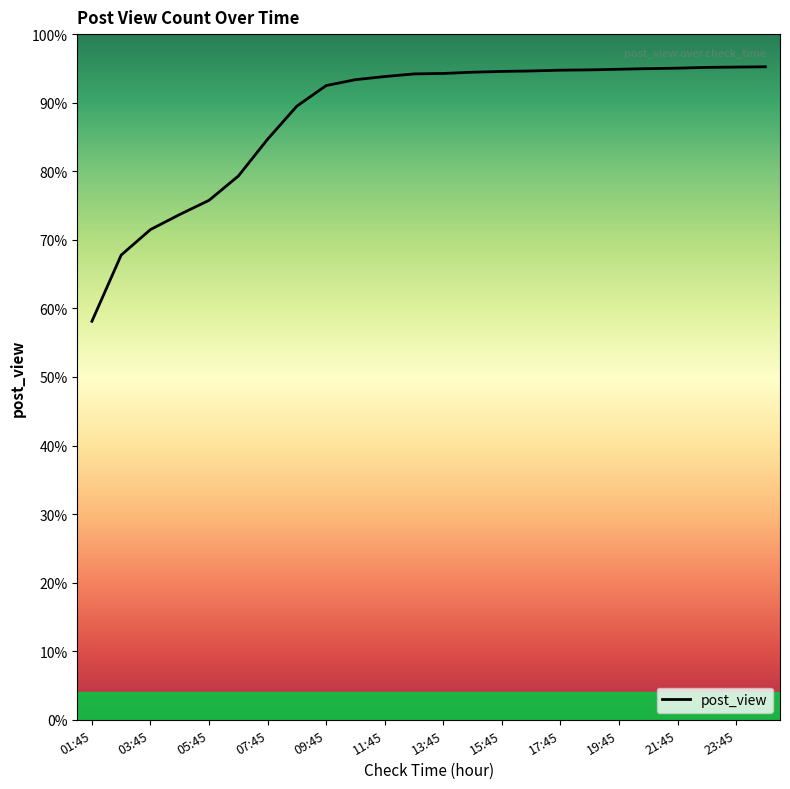

Does the chart have visible grid lines?

No